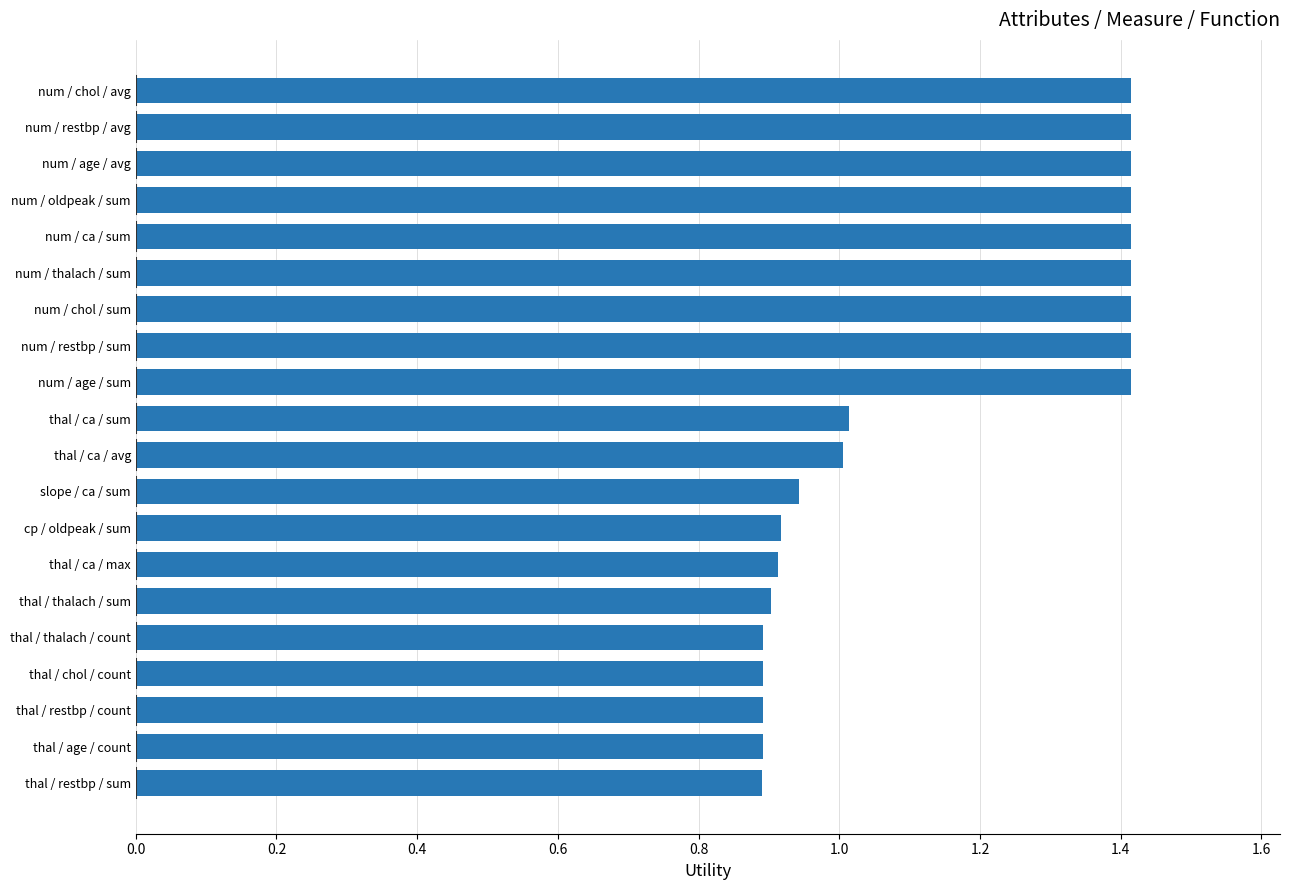

What is the average value?

1.1